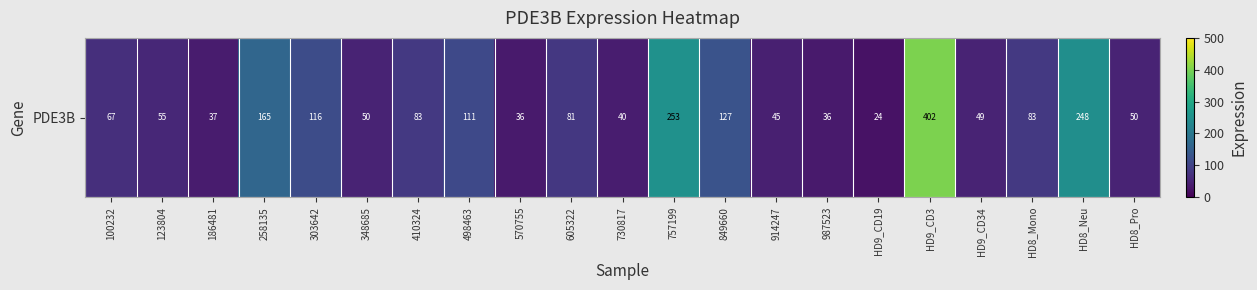

Rank the categories by value from highest to lowest.

HD9_CD3, 757199, HD8_Neu, 258135, 849660, 303642, 498463, HD8_Mono, 410324, 605322, 100232, 123804, 348685, HD8_Pro, HD9_CD34, 914247, 730817, 186481, 987523, 570755, HD9_CD19